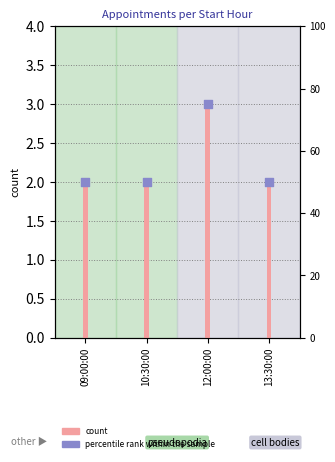

Which series contains the highest Y value?

percentile rank within the sample